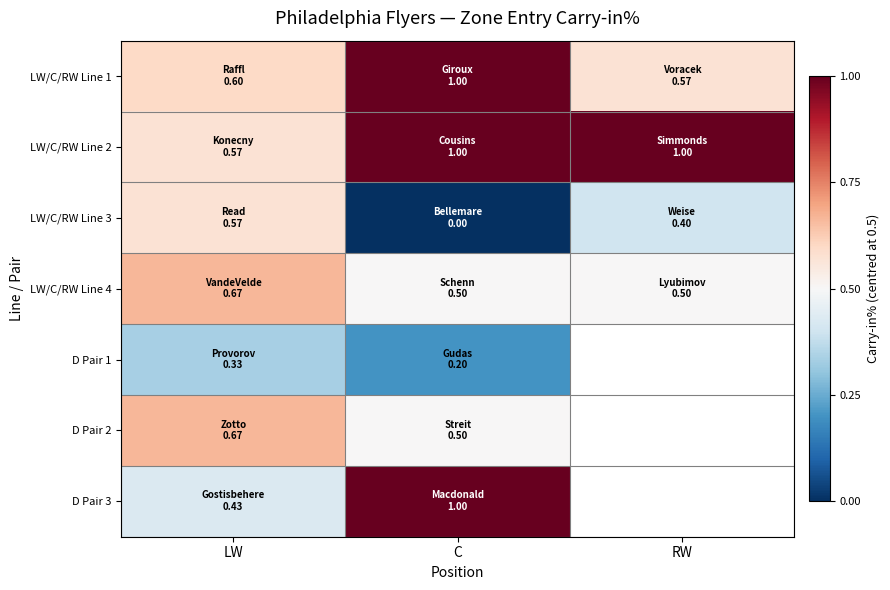

True or false: LW/C/RW Line 4 has a value of 0.0 at C.

True